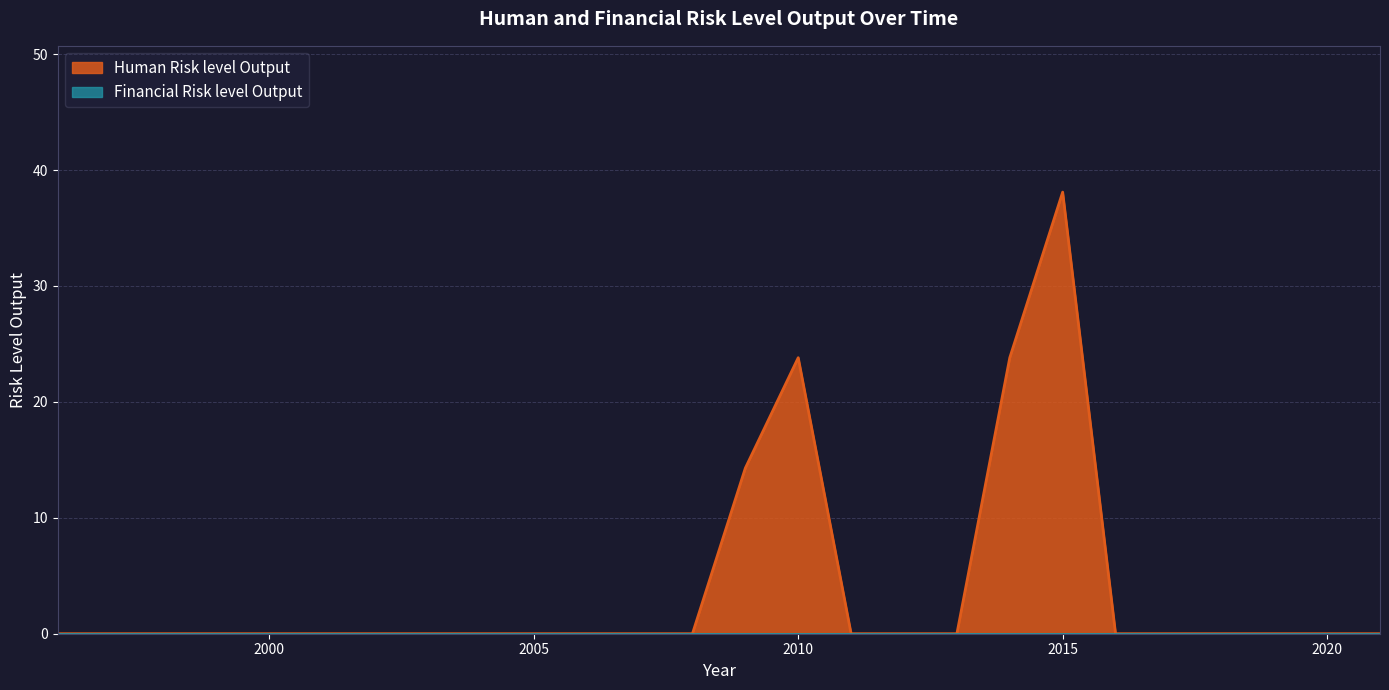

True or false: the data has more than 0 interior local peaks.

True